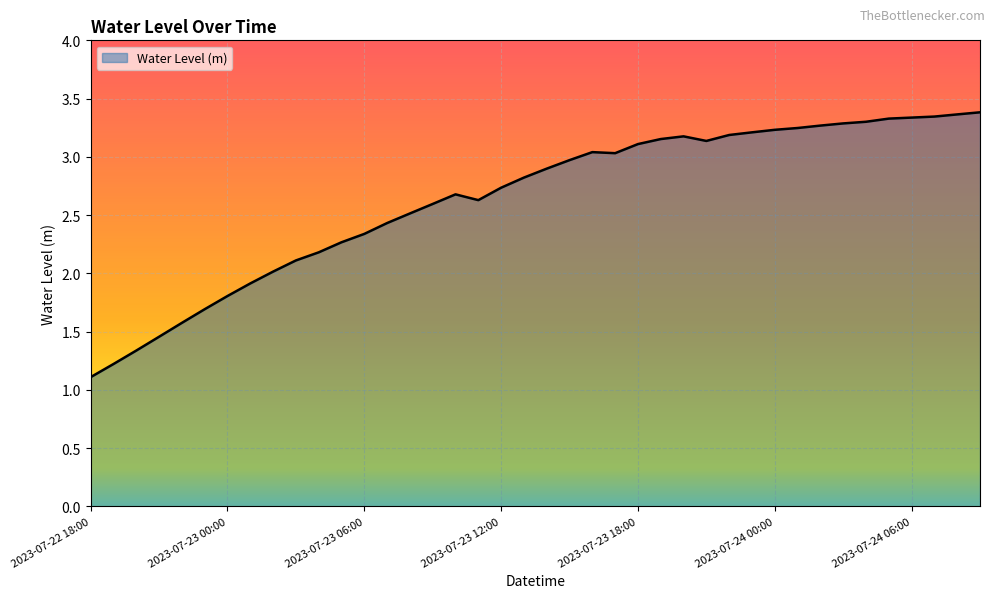

What is the difference between the maximum and minimum values?

2.3